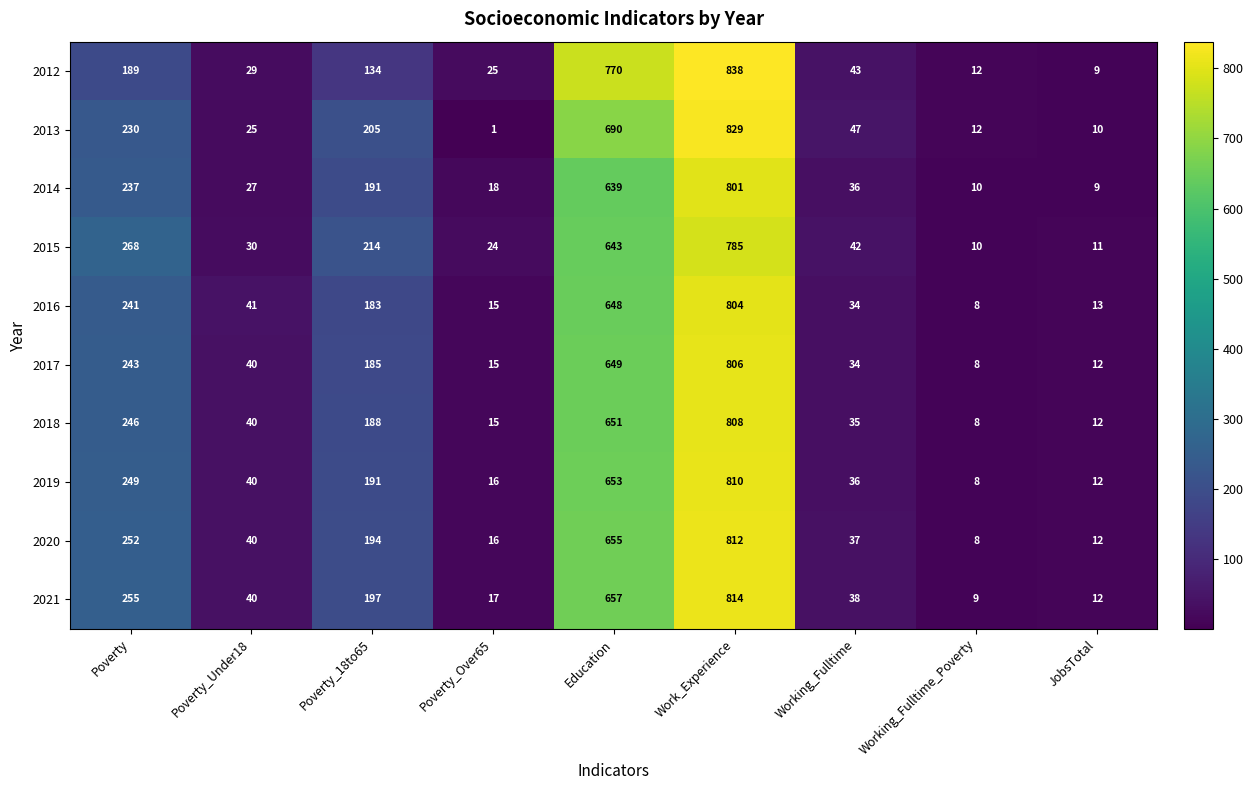

Rank the categories by 2016 value from highest to lowest.

Work_Experience, Education, Poverty, Poverty_18to65, Poverty_Under18, Working_Fulltime, Poverty_Over65, JobsTotal, Working_Fulltime_Poverty